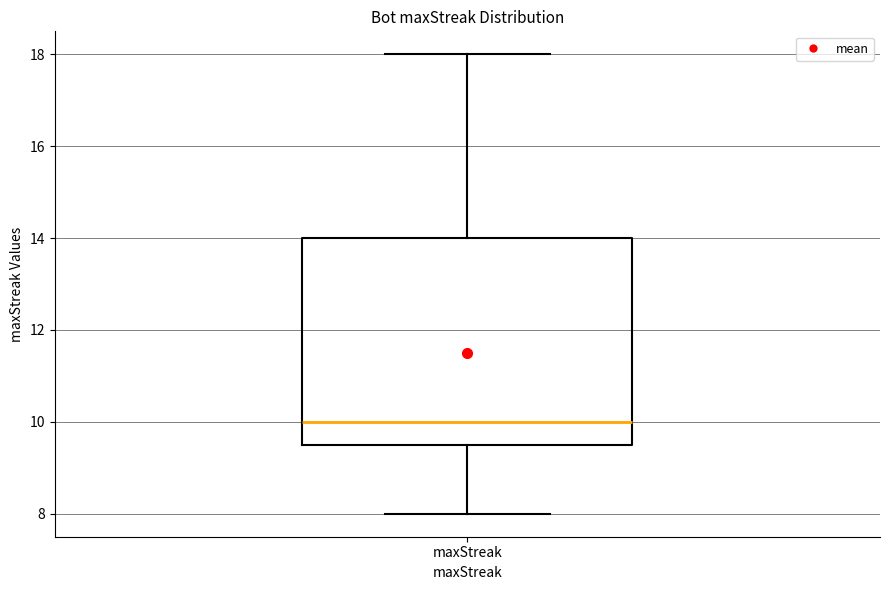

Transcribe this box plot: give where the median line is, the range the box spans, and where the two whiskers end, as read against the y-axis. The values are not printed on the chart, so give them approximately, as read against the axis.

median 10.0, box 9.6 to 14.0, whiskers 8.0 to 18.0